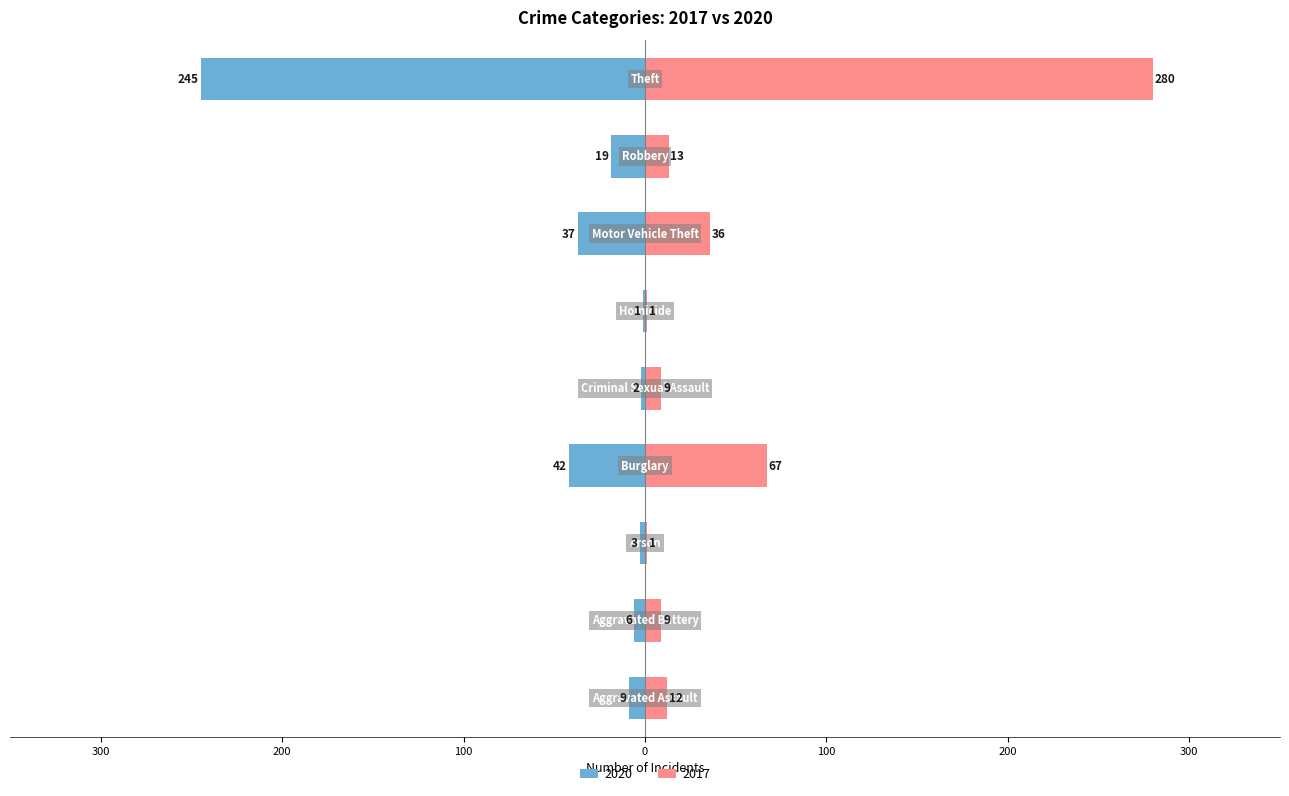

At how many categories does at least one series exceed 186?

1